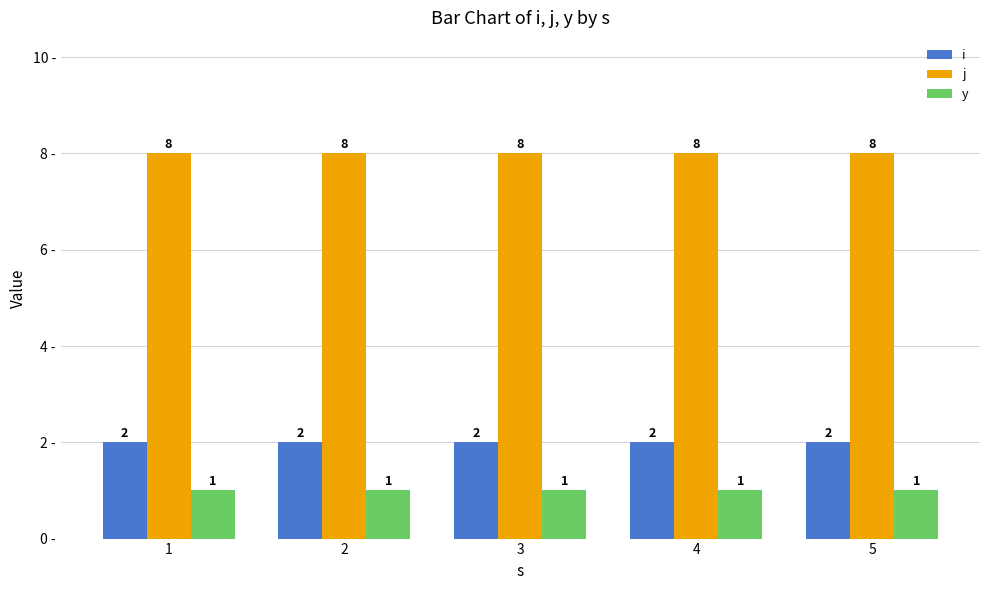

What is the value of the j bar at the 1st from the left?

8